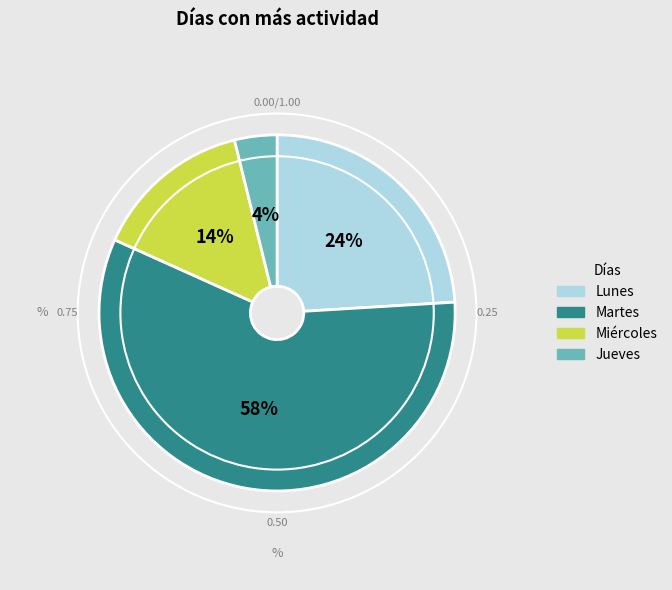

Is the sum of Jueves and Lunes greater than half?

No